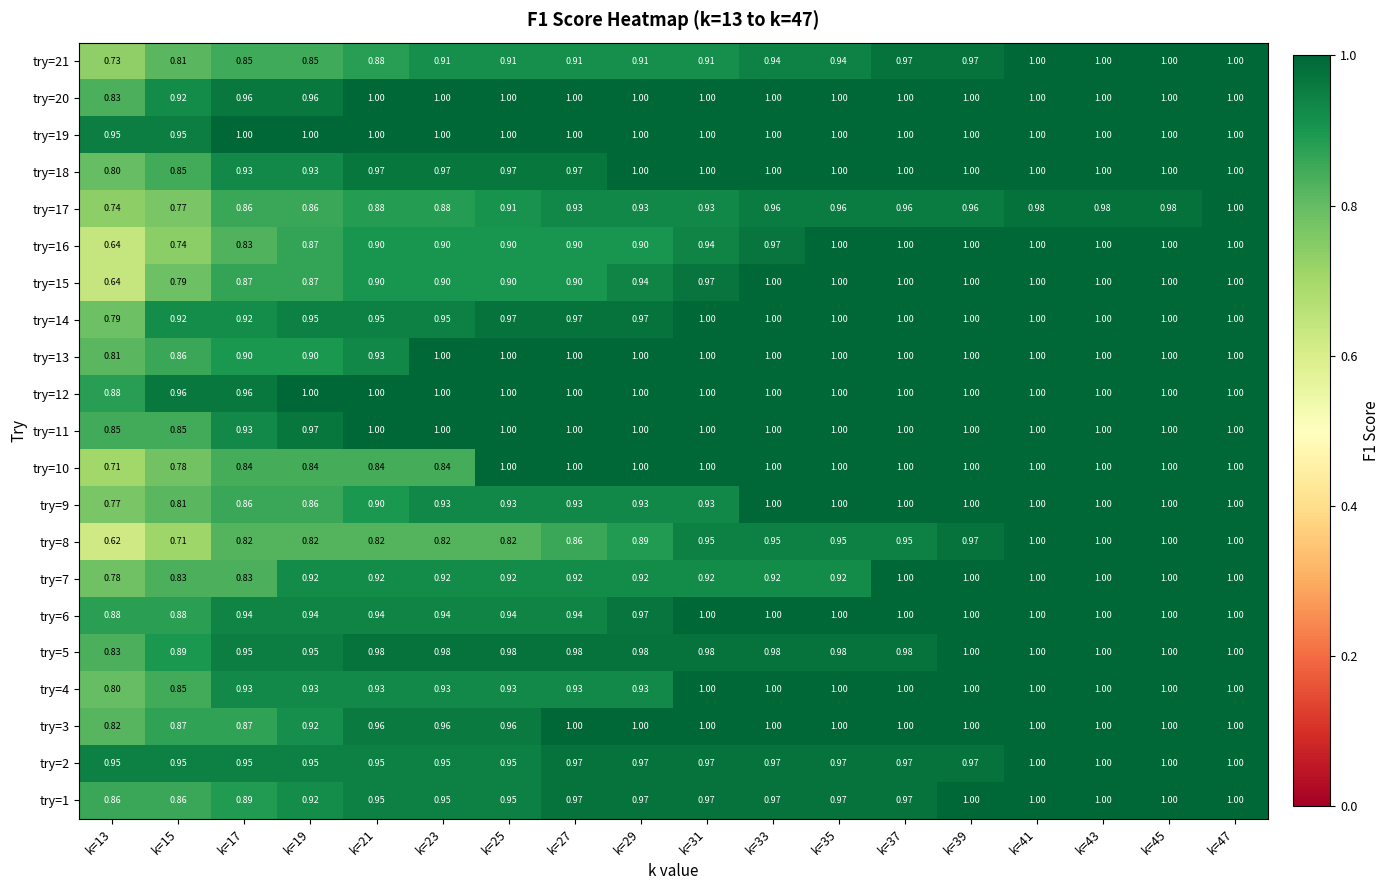

Is the value of try=15 at k=25 greater than the value of try=1 at k=41?

No